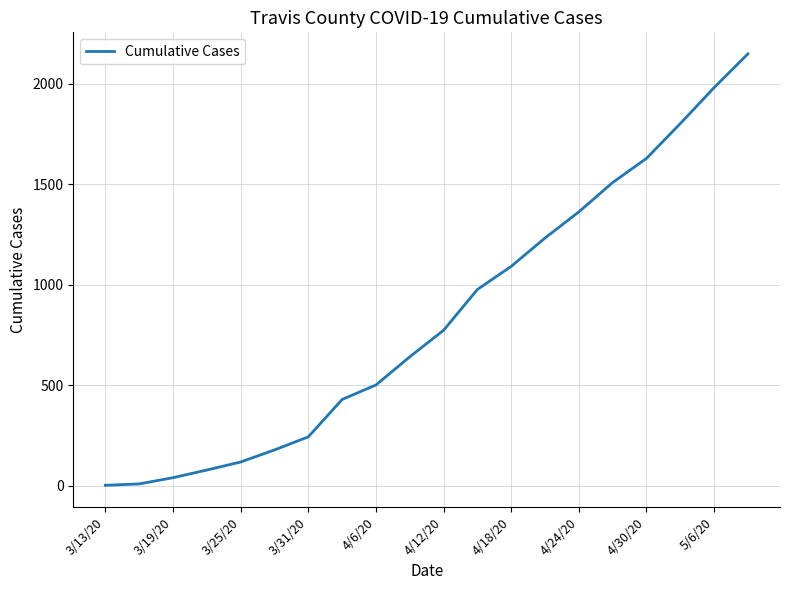

What is the difference between the second highest and second lowest values?

1971